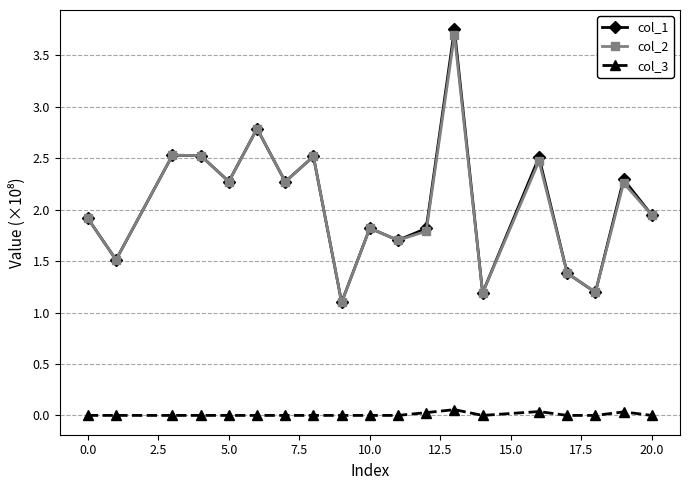

At how many categories does at least one series exceed 2?

9